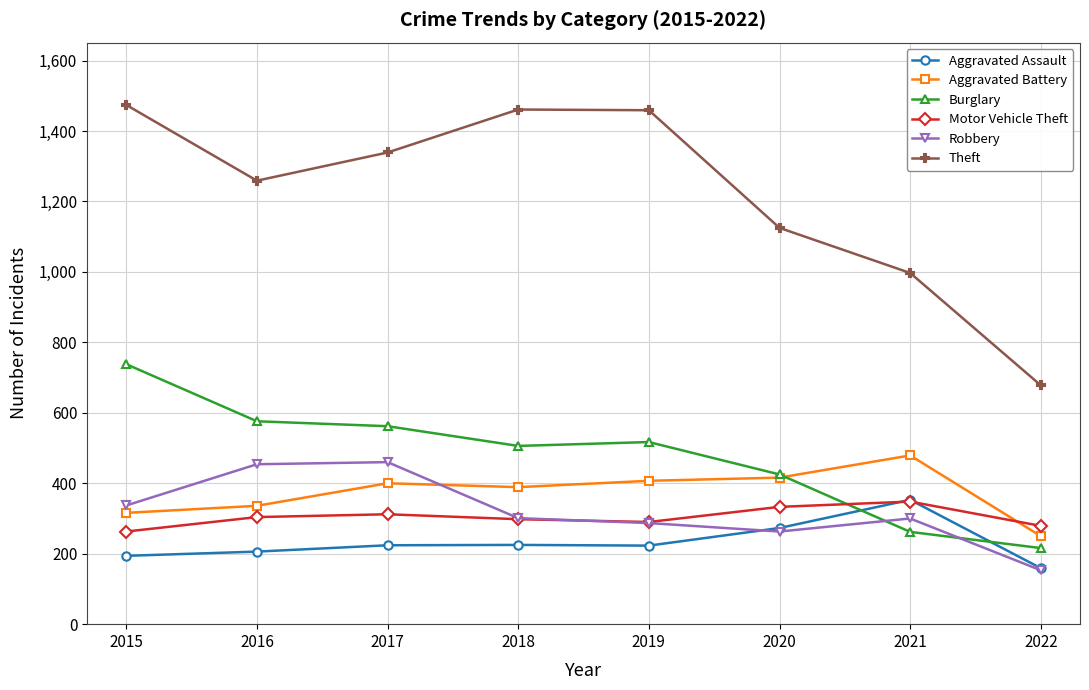

True or false: Theft and Aggravated Assault intersect in this chart.

False